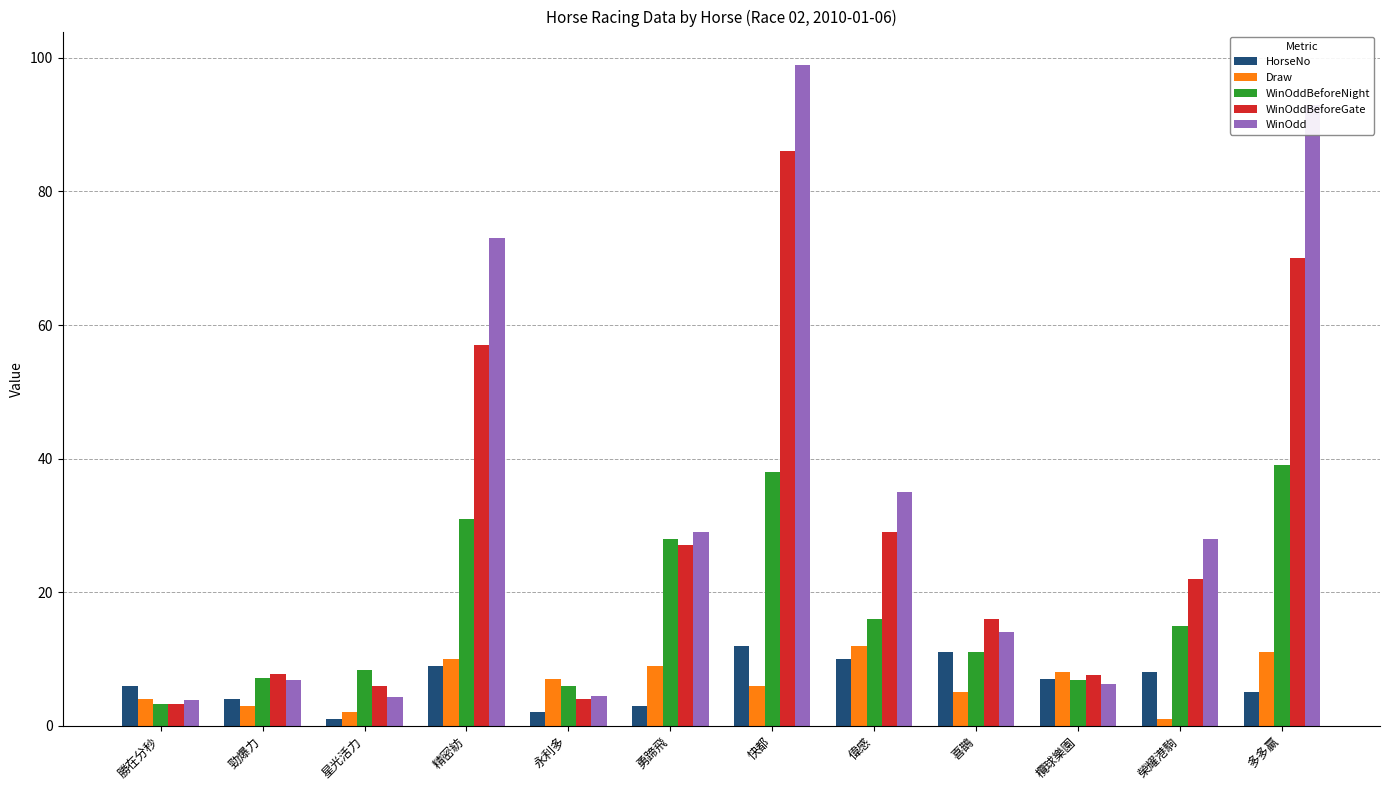

What is the minimum value for WinOdd?

3.9